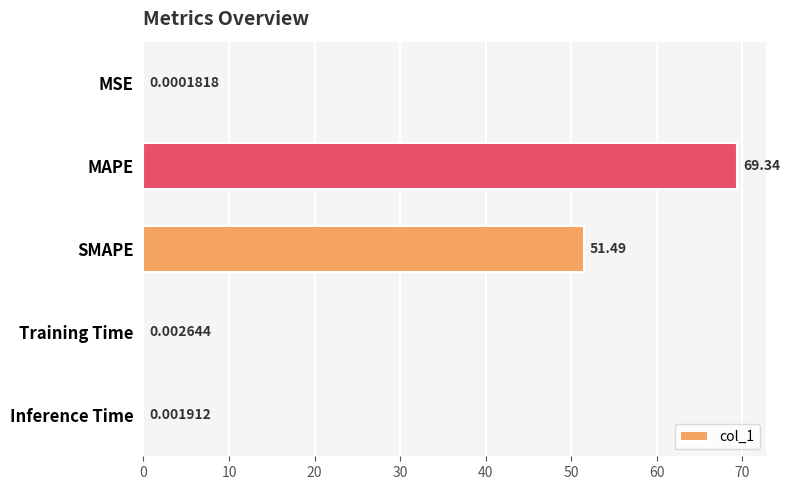

Which label corresponds to the largest value in the chart?

MAPE